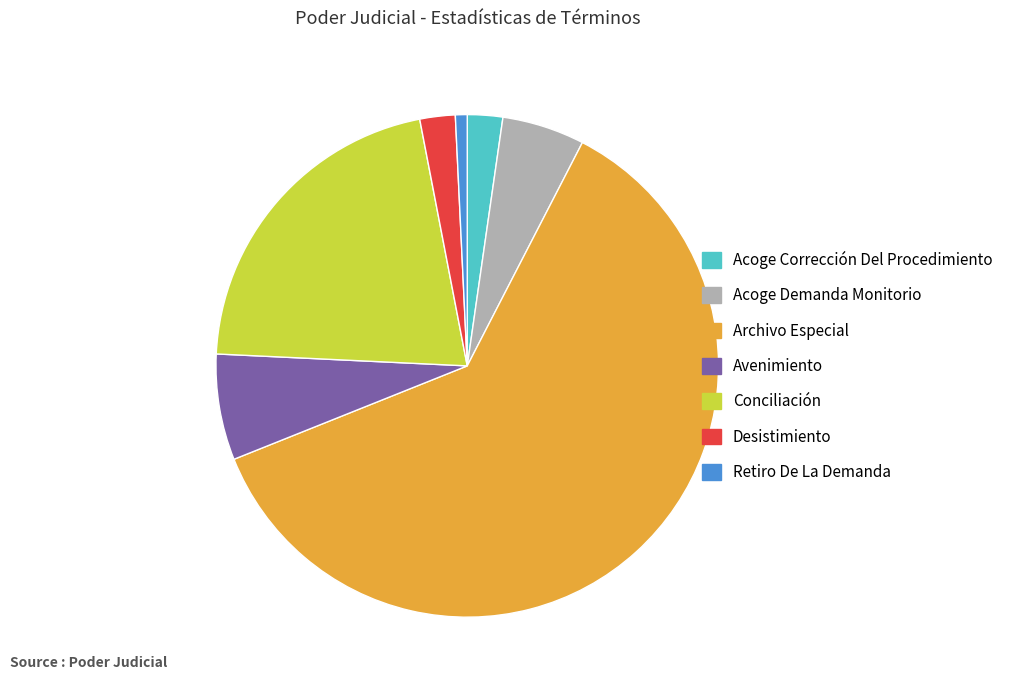

What is the majority slice?

Archivo Especial